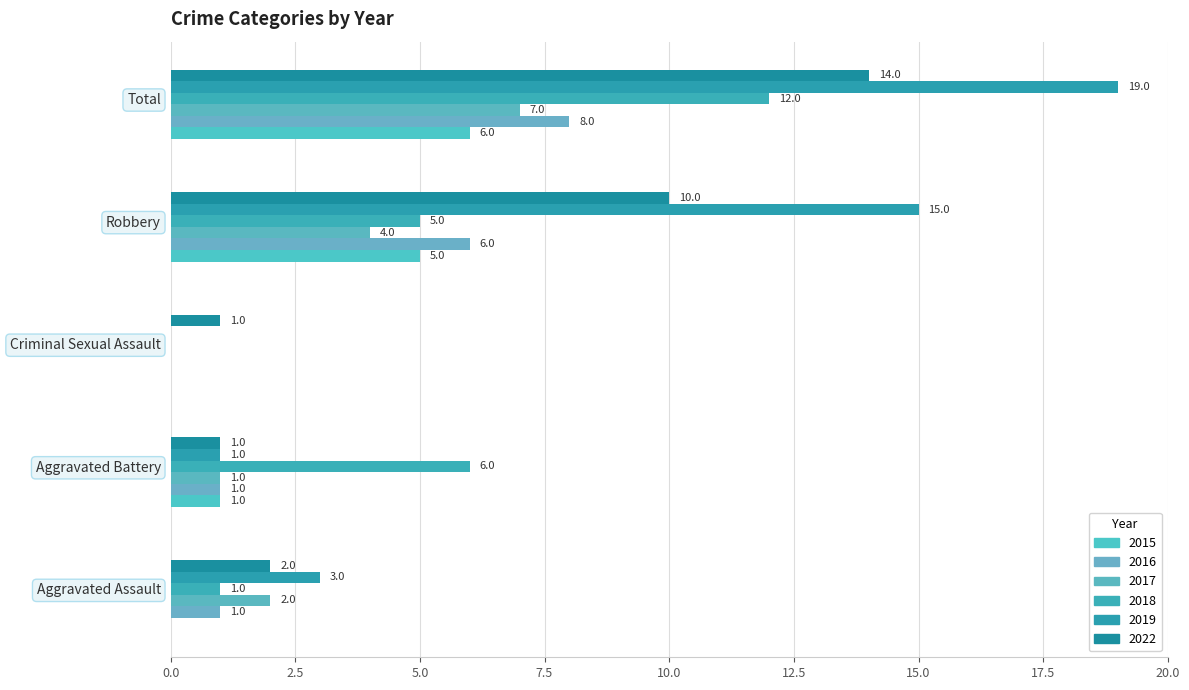

What is the difference between the maximum and minimum values in the 2017 series?

7